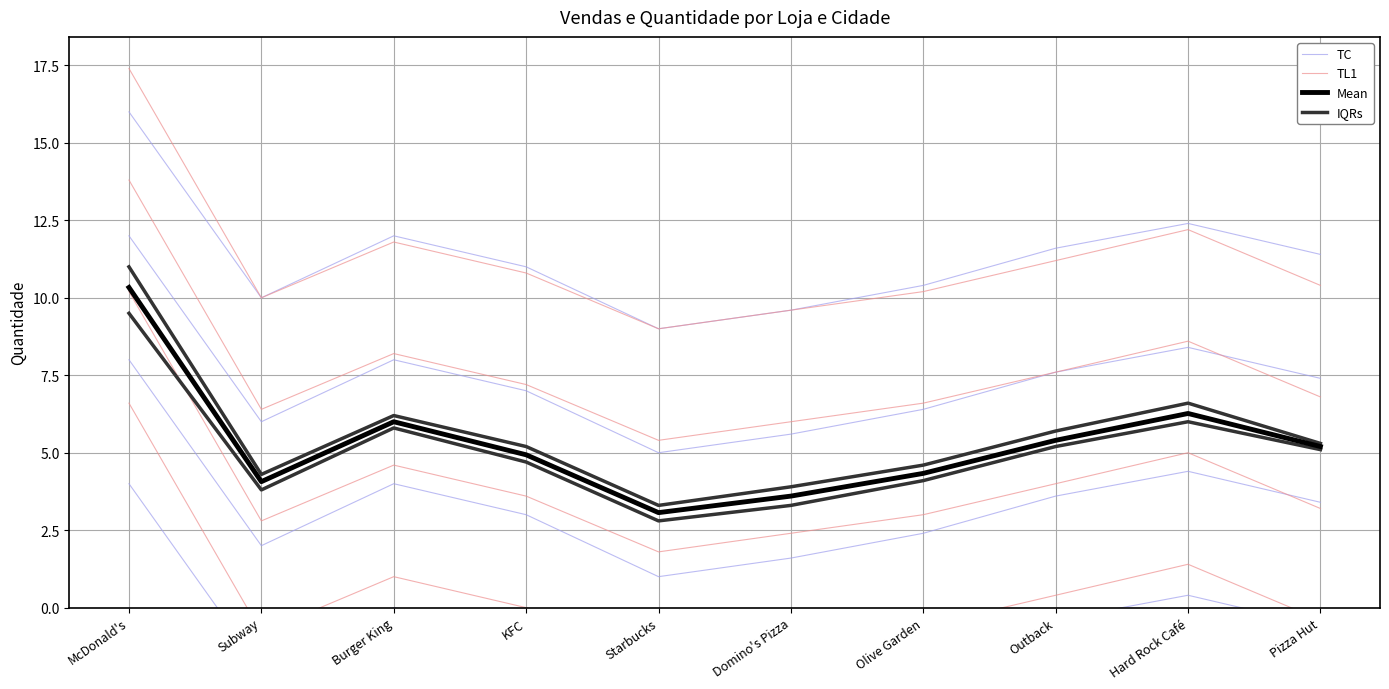

What position from the right is Burger King?

8